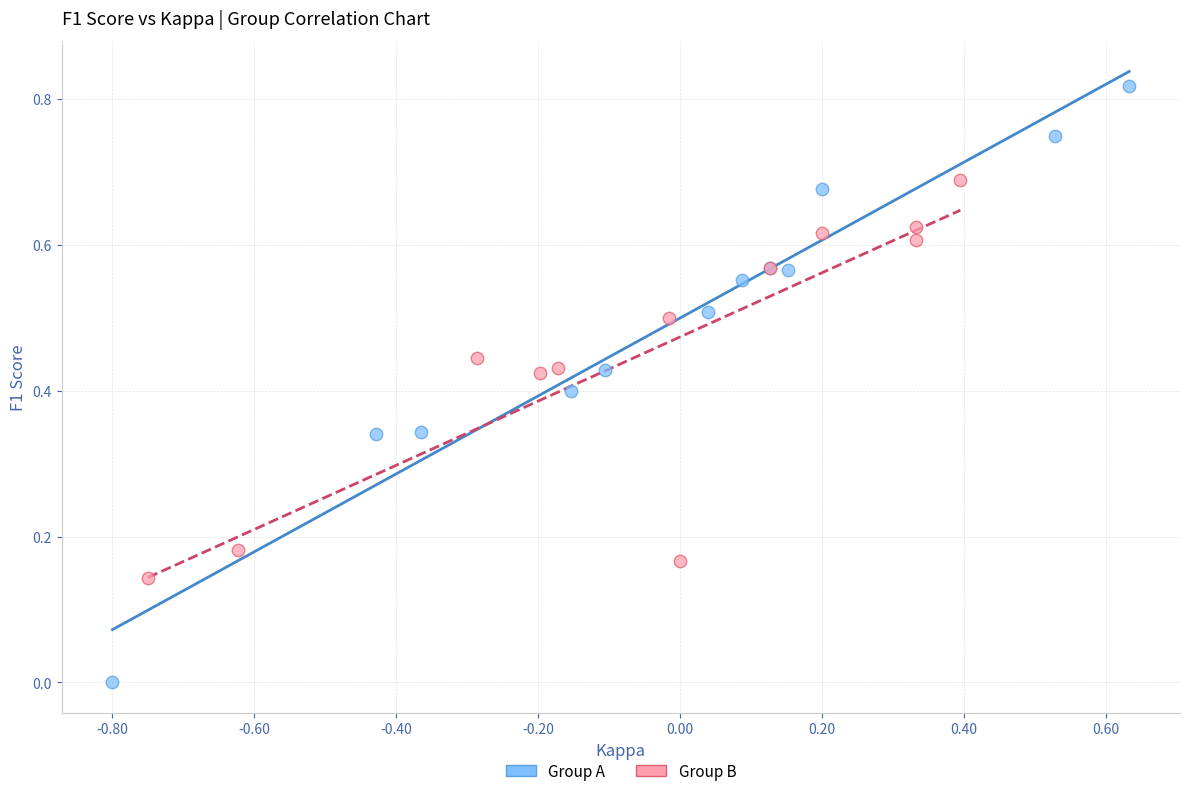

What are all the series names shown in the legend?

Group A, Group B